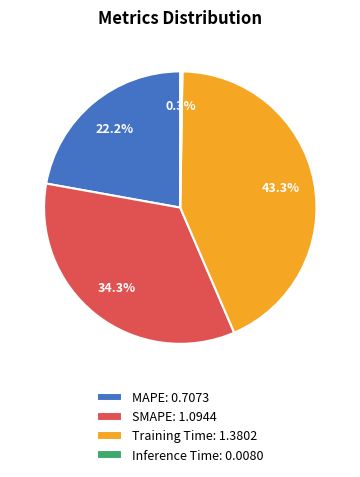

Does any single category account for the majority?

No